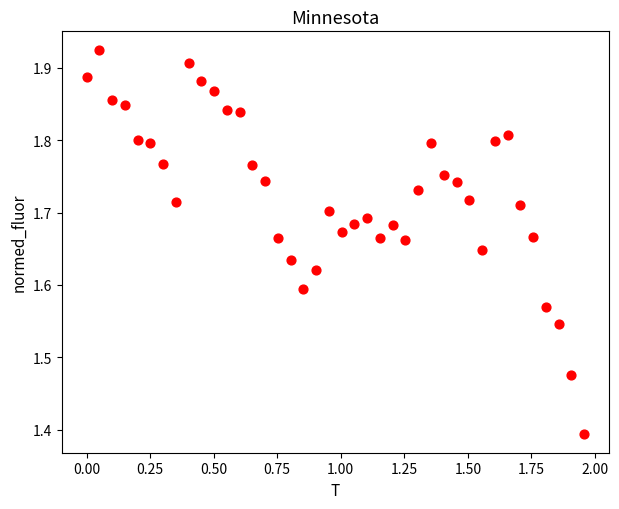

What Y value in the scatter plot is closest to 1?

1.4